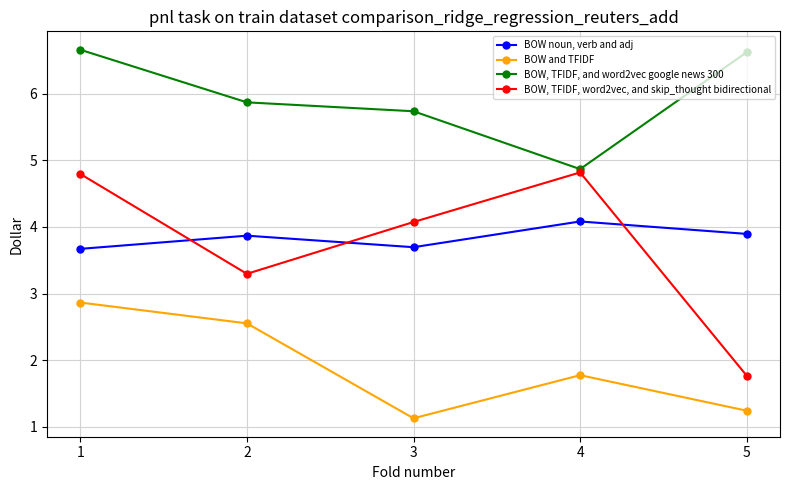

True or false: BOW and TFIDF and BOW, TFIDF, and word2vec google news 300 cross at least once.

False